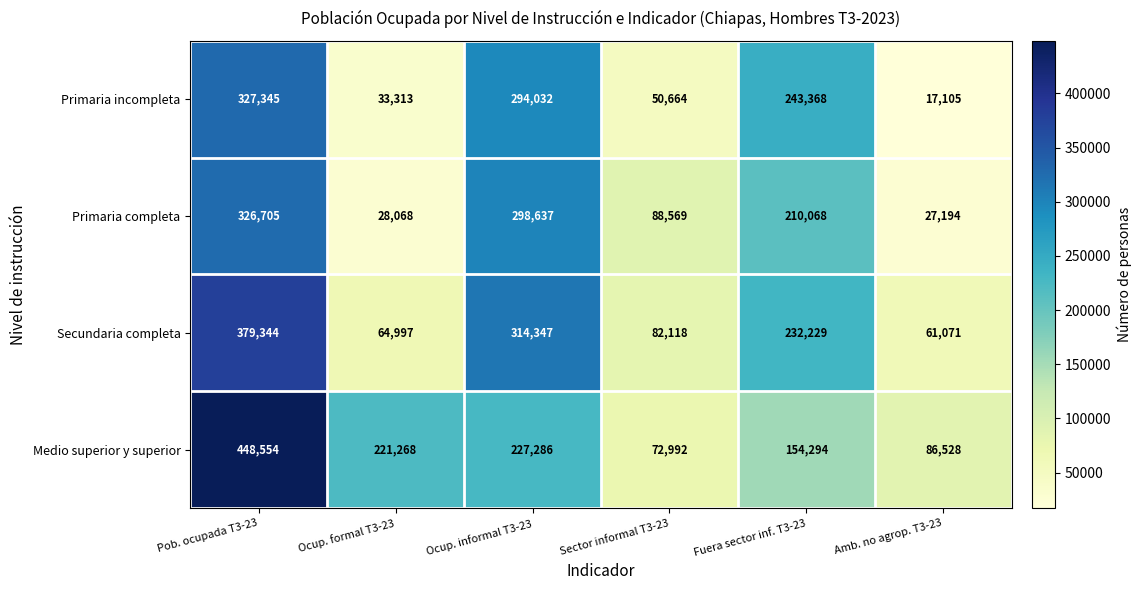

Reading right to left, list all the values displayed in this chart.

Primaria incompleta: 17105	243368	50664	294032	33313	327345
Primaria completa: 27194	210068	88569	298637	28068	326705
Secundaria completa: 61071	232229	82118	314347	64997	379344
Medio superior y superior: 86528	154294	72992	227286	221268	448554